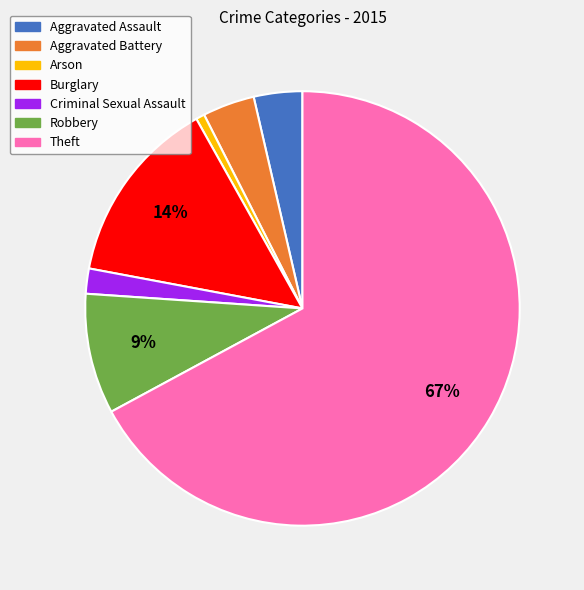

What is the smallest slice in the pie chart?

Arson